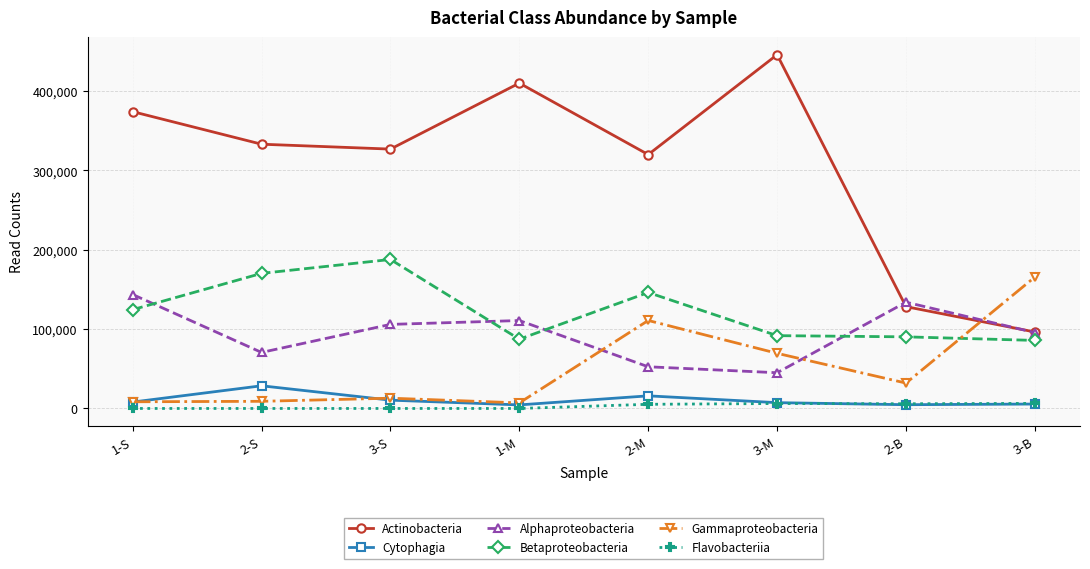

How many lines are shown in the chart?

6